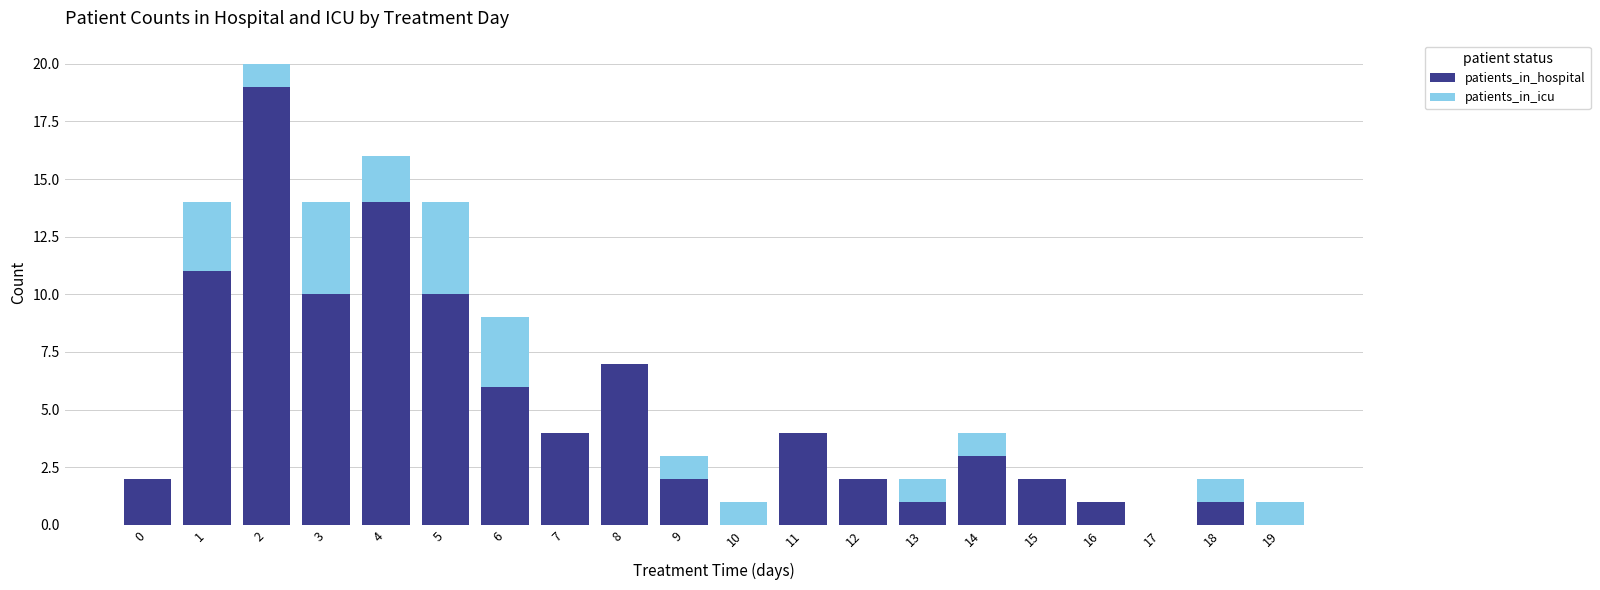

The value of patients_in_hospital at 10 is 0. True or false?

True